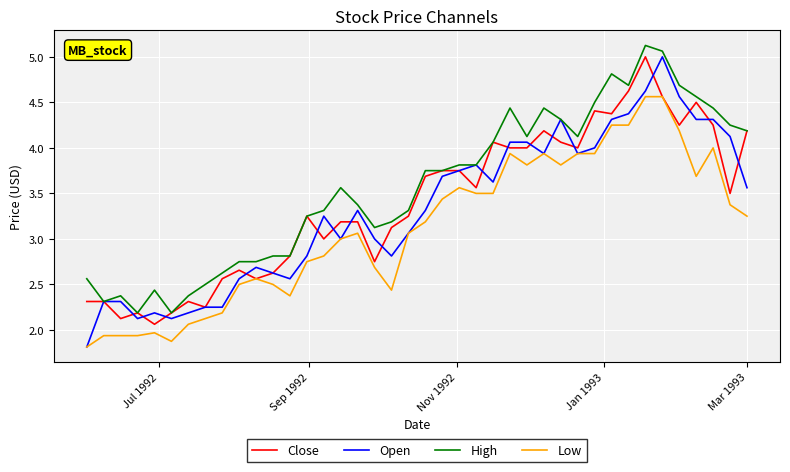

What is the minimum value for Low?

1.8